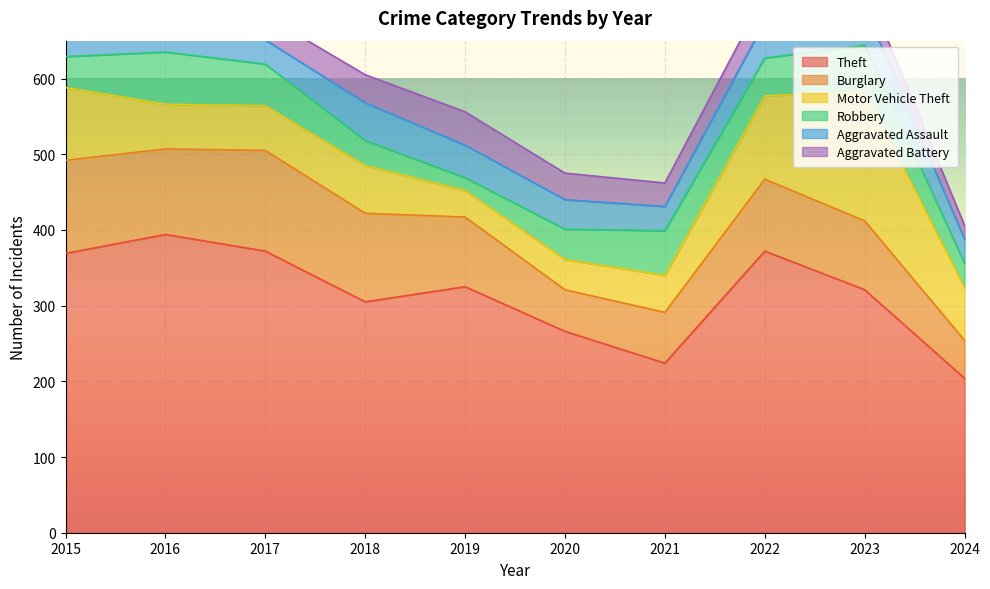

What is the difference between the second highest and second lowest values in the Aggravated Assault series?

18